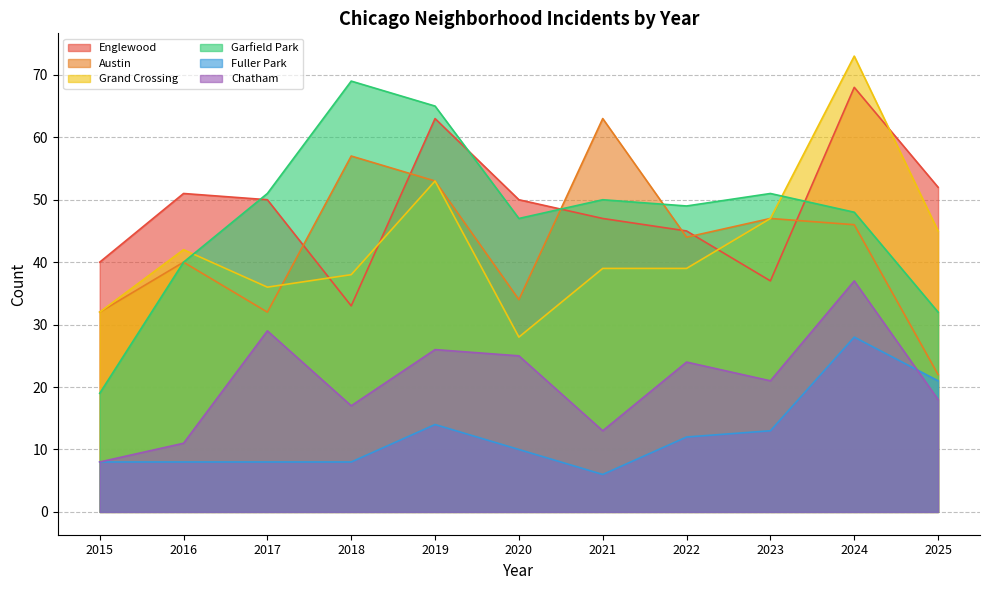

List the labels in order of Fuller Park value, smallest first.

2021, 2015, 2016, 2017, 2018, 2020, 2022, 2023, 2019, 2025, 2024